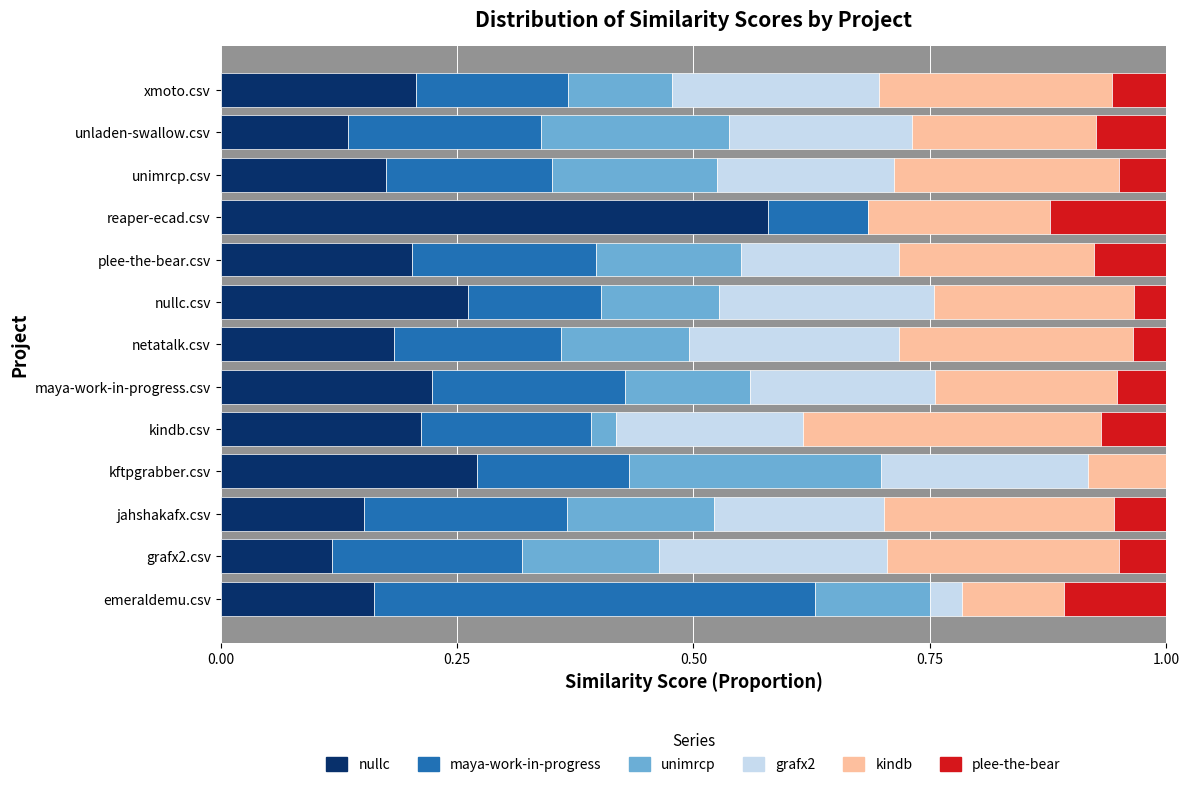

How many series are shown in this chart?

6